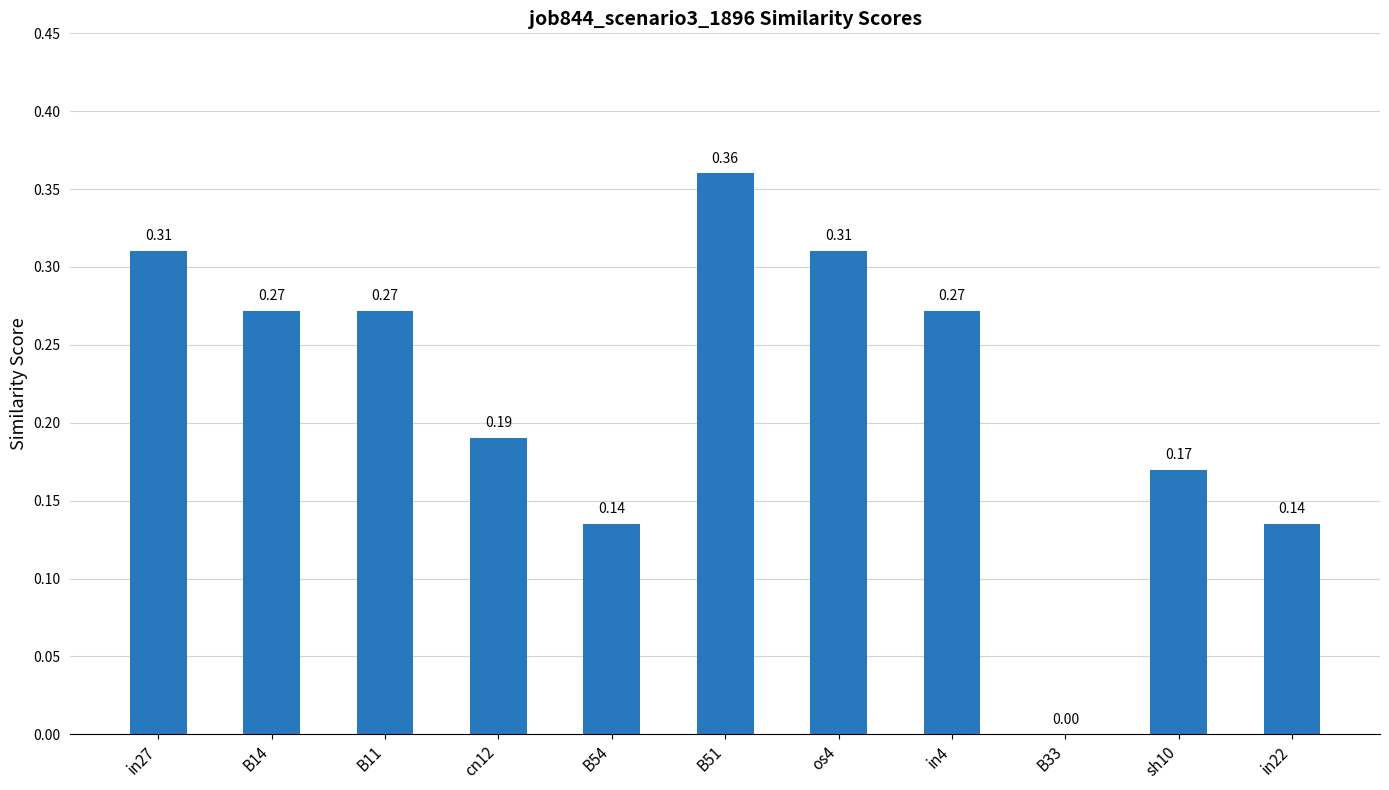

What is the change in value from cn12 to in4?

+0.1